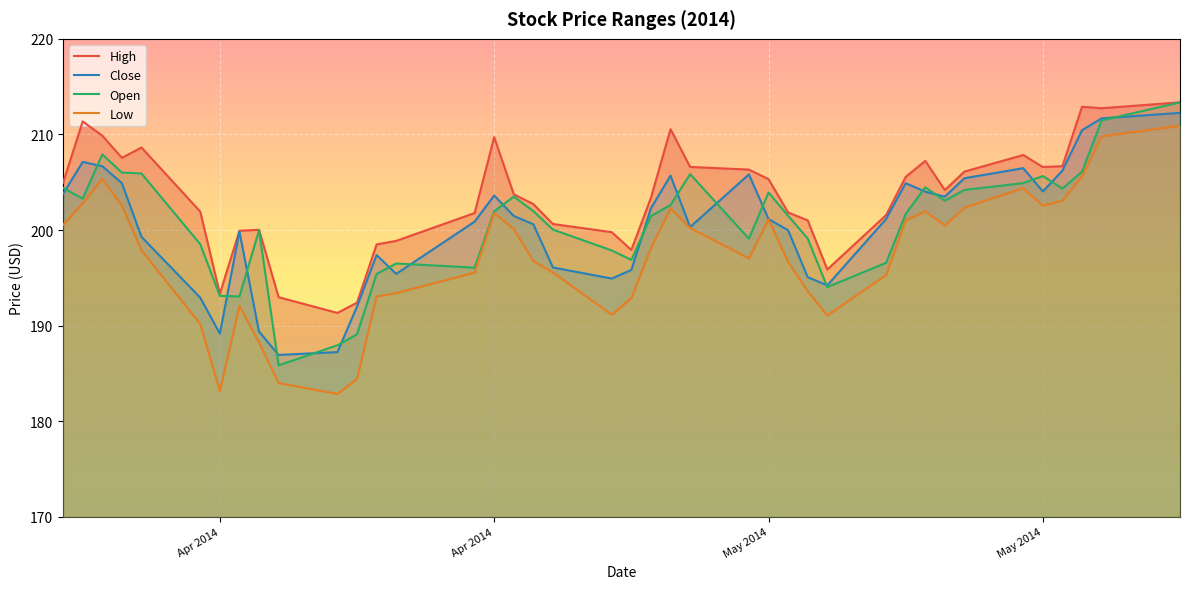

At 2014-04-14, list the series in order from smallest to largest.

low, close, open, high